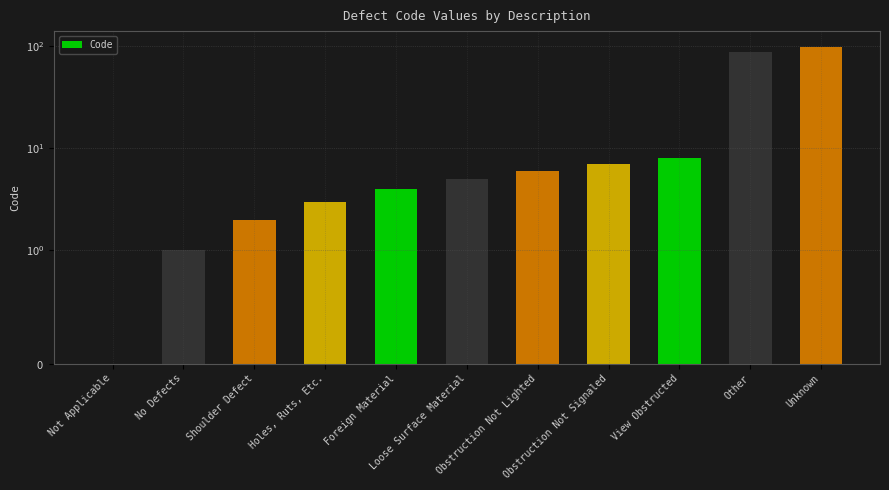

How many data points are above 5?

5